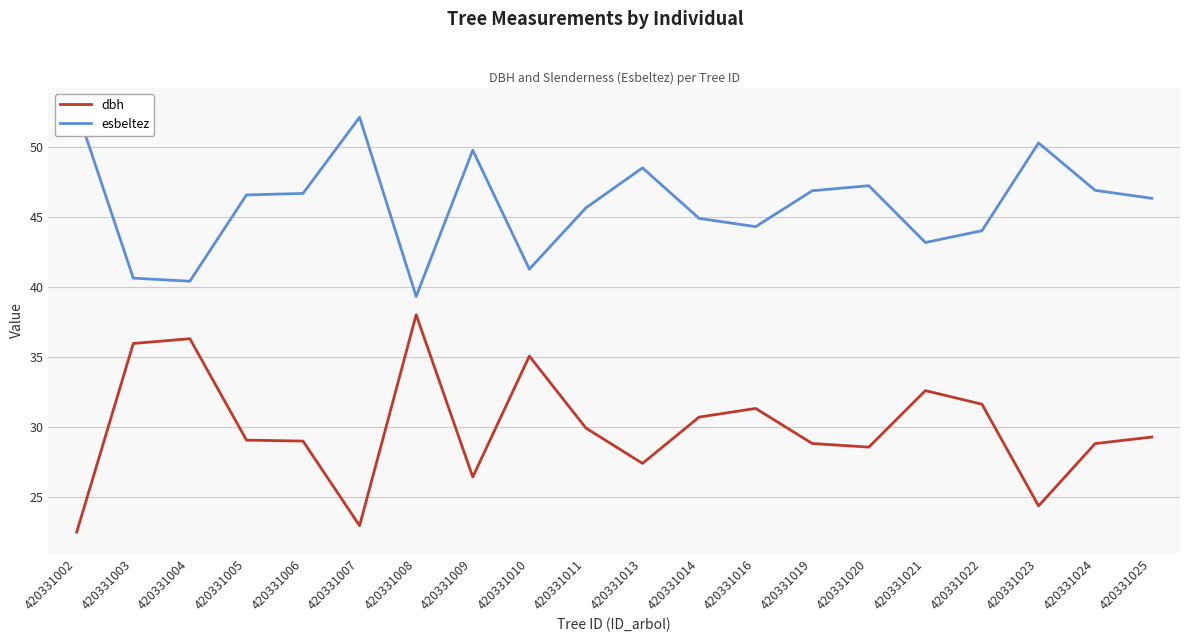

Reading left to right, list all the values displayed in this chart.

dbh: 420331002=22.5	420331003=36.0	420331004=36.3	420331005=29.1	420331006=29.0	420331007=23.0	420331008=38.0	420331009=26.5	420331010=35.1	420331011=29.9	420331013=27.4	420331014=30.7	420331016=31.4	420331019=28.9	420331020=28.6	420331021=32.6	420331022=31.6	420331023=24.4	420331024=28.8	420331025=29.3
esbeltez: 420331002=52.7	420331003=40.6	420331004=40.4	420331005=46.6	420331006=46.7	420331007=52.1	420331008=39.3	420331009=49.8	420331010=41.3	420331011=45.6	420331013=48.5	420331014=44.9	420331016=44.3	420331019=46.9	420331020=47.2	420331021=43.2	420331022=44.0	420331023=50.3	420331024=46.9	420331025=46.3